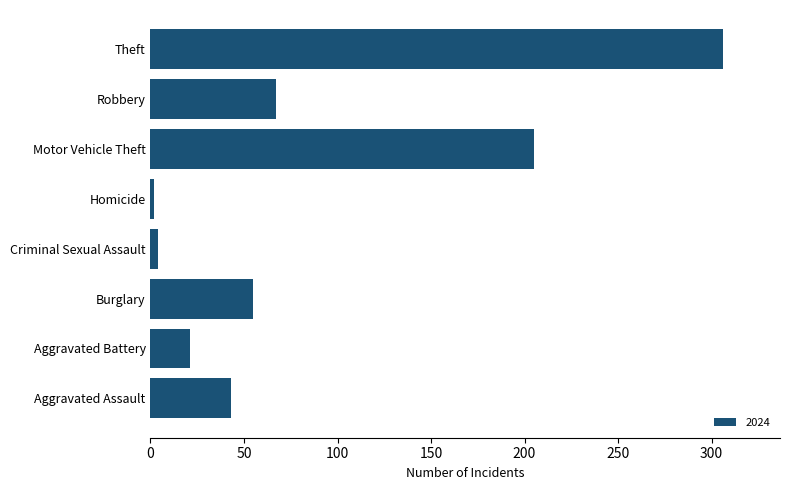

Reading top to bottom, extract all data points from this chart.

Theft=306	Robbery=67	Motor Vehicle Theft=205	Homicide=2	Criminal Sexual Assault=4	Burglary=55	Aggravated Battery=21	Aggravated Assault=43